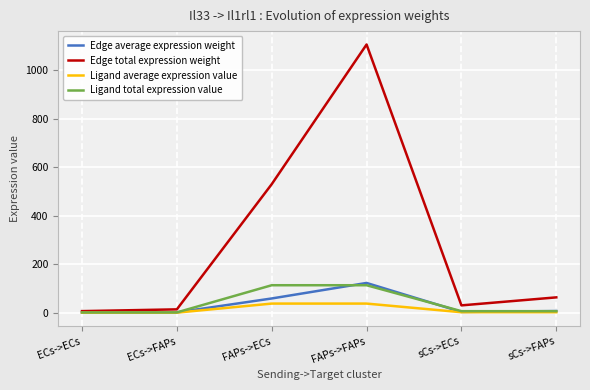

Which label corresponds to the largest value in the chart?

FAPs->FAPs